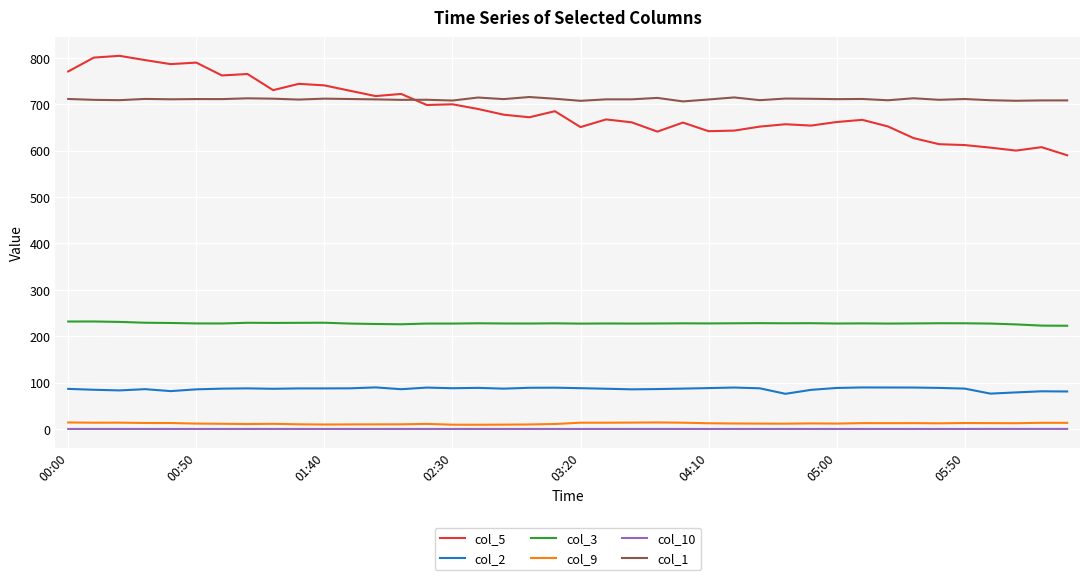

True or false: col_9 and col_3 intersect in this chart.

False